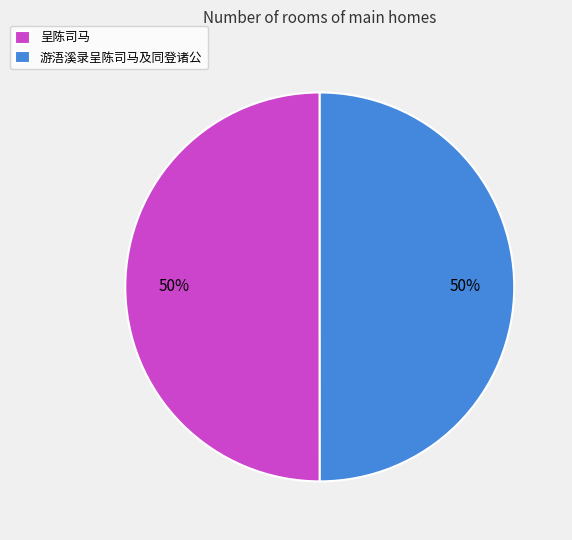

Do 游浯溪录呈陈司马及同登诸公 and 呈陈司马 together represent more than half of the pie?

Yes